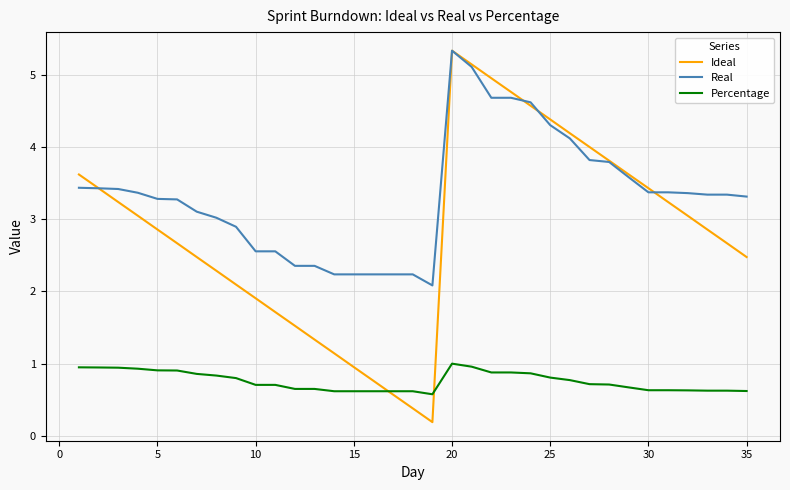

Which series has the widest spread of values?

Ideal